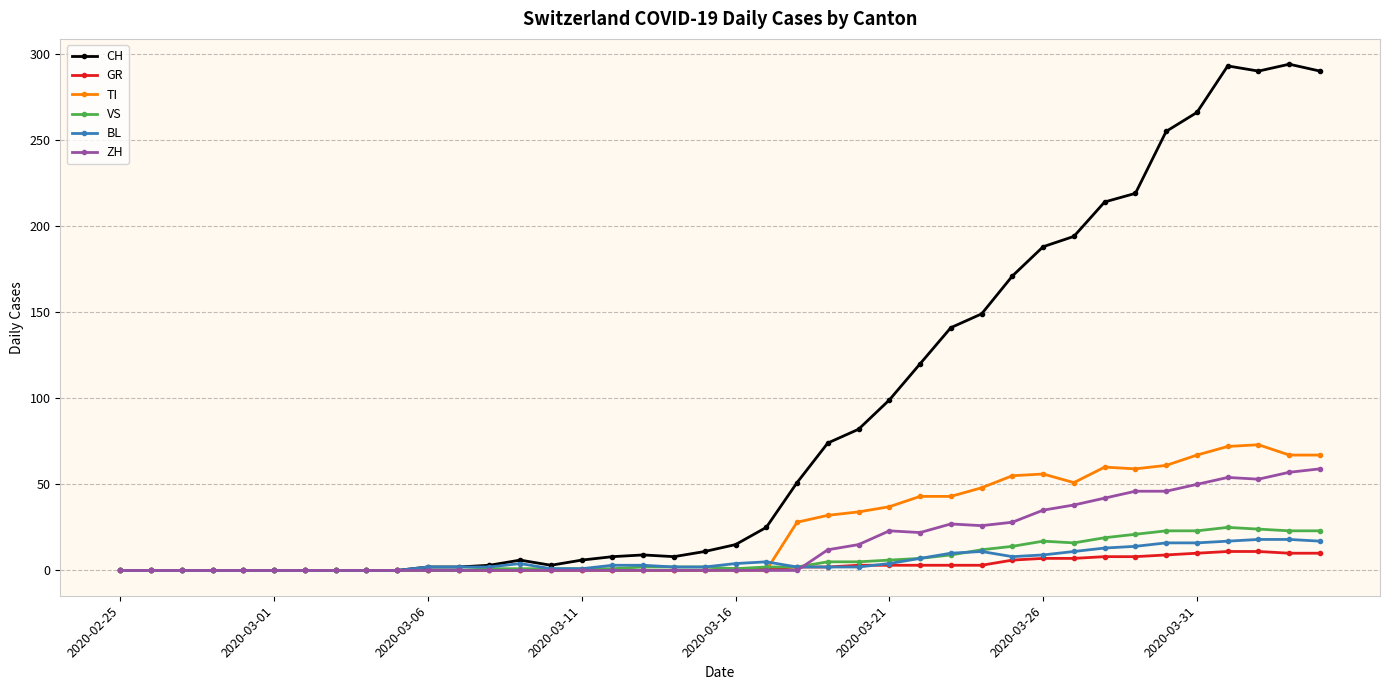

Which series has the widest spread of values?

CH